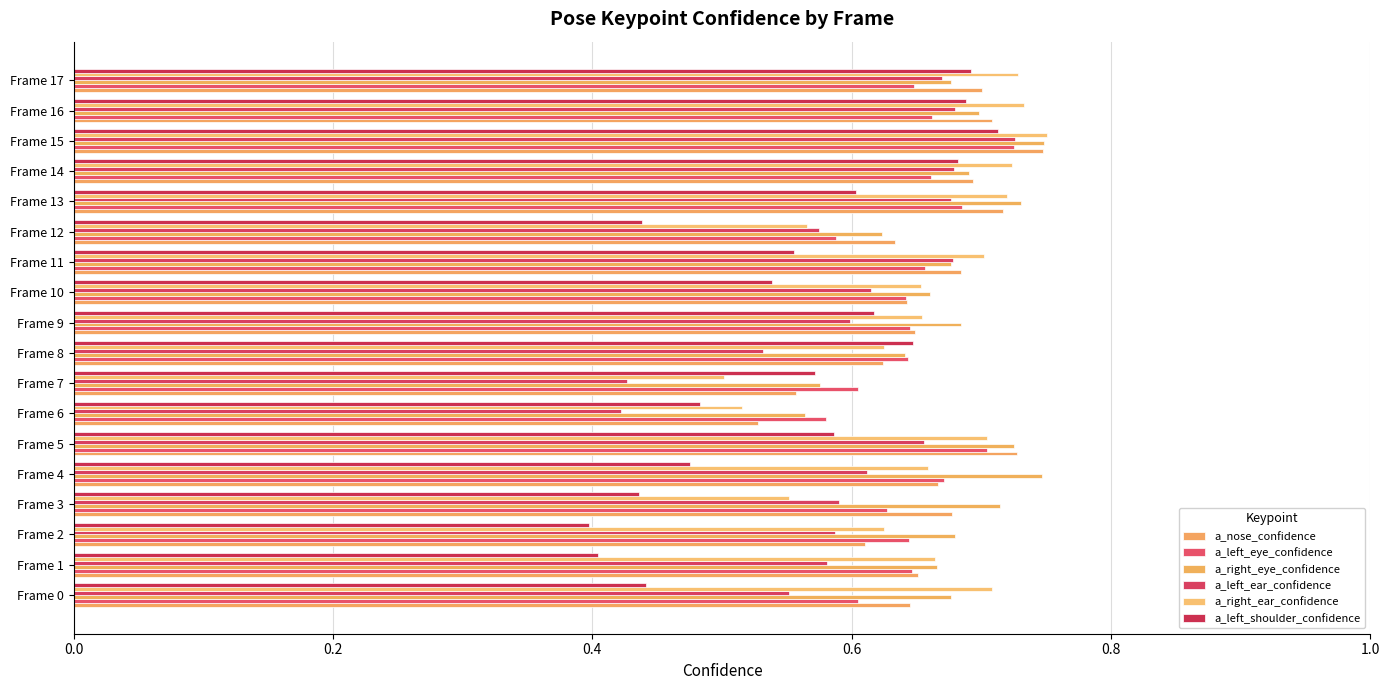

How many data points does each series have?

18